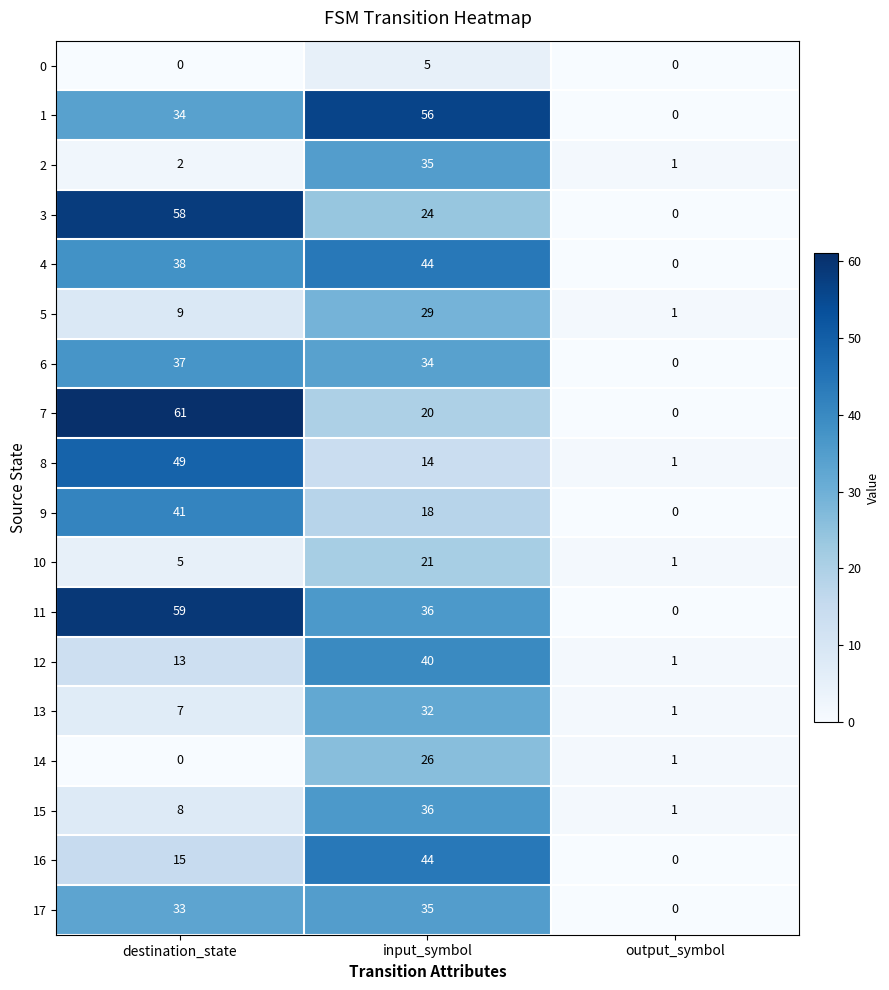

The value of 15 at output_symbol is 1. True or false?

True